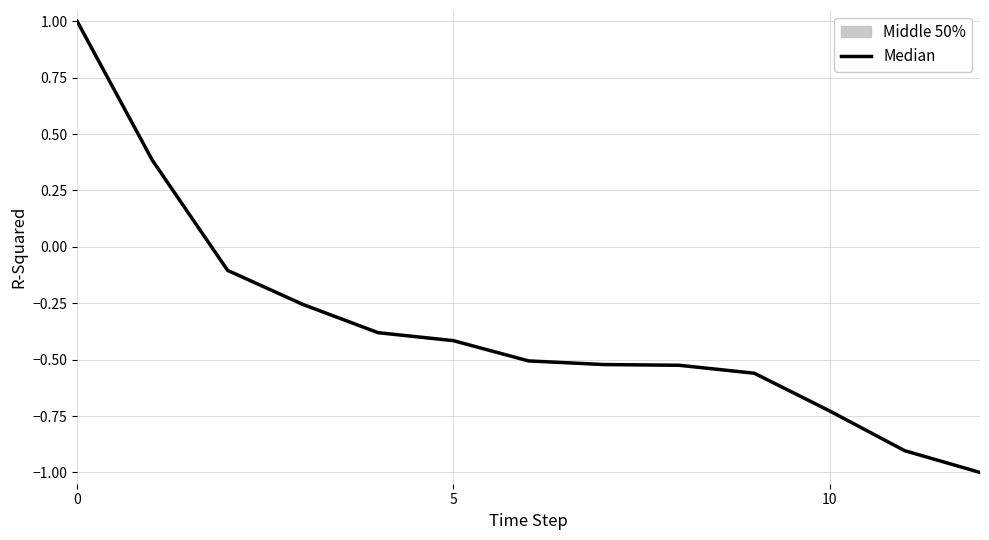

What is the difference between the maximum and second lowest values?

1.9